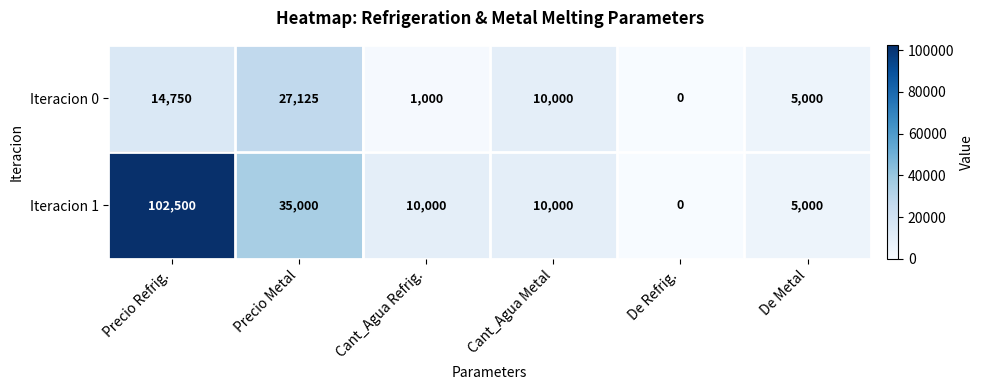

Count the number of data series in this chart.

2